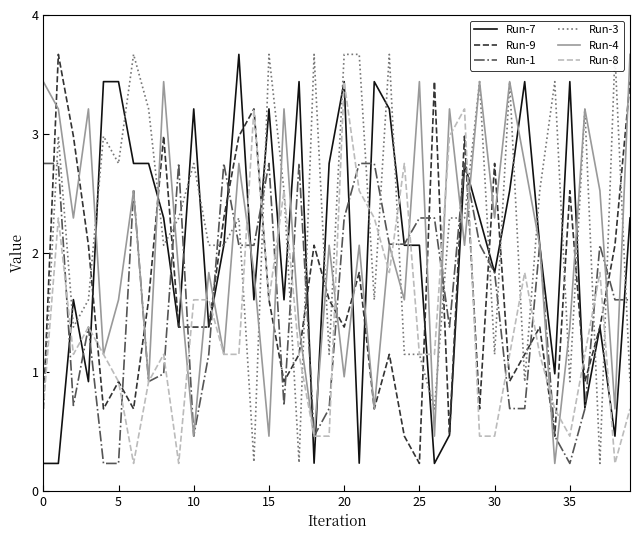

Which series has the largest range (max minus min)?

Run-7